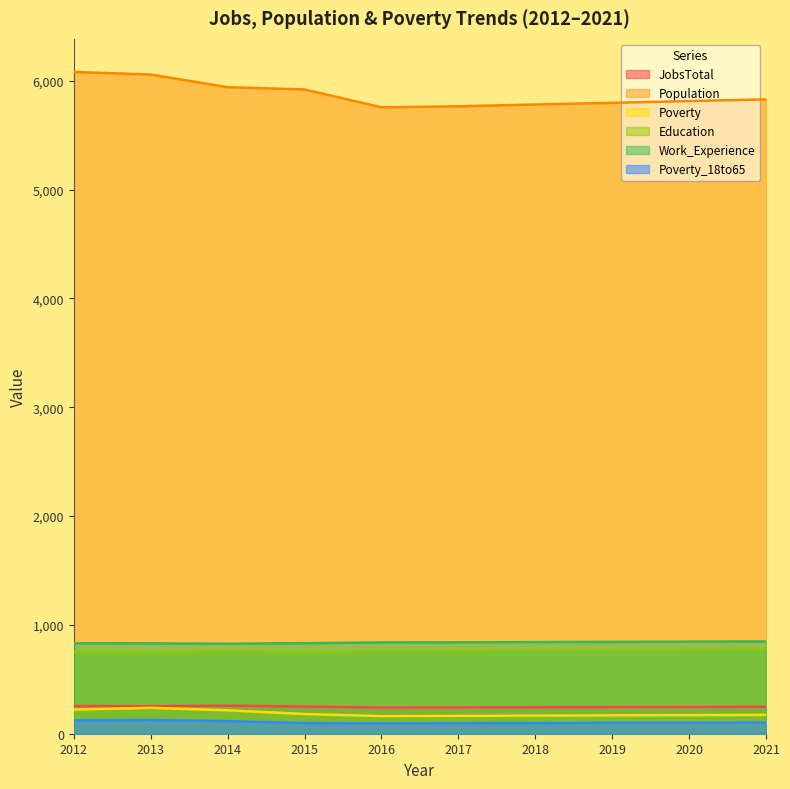

What is the difference between the maximum and minimum values in the Education series?

21